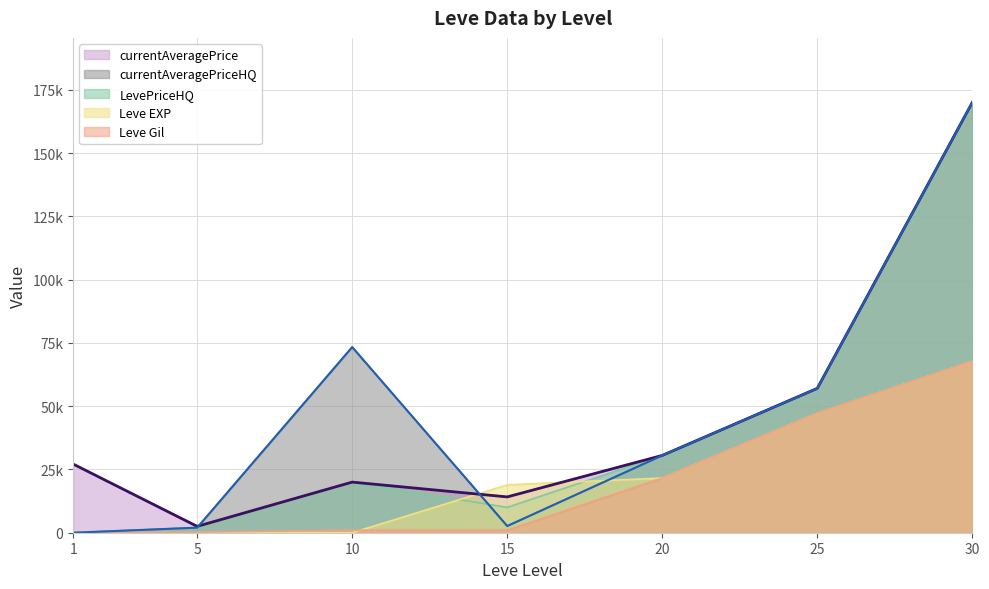

Which category has the highest value across all series?

30